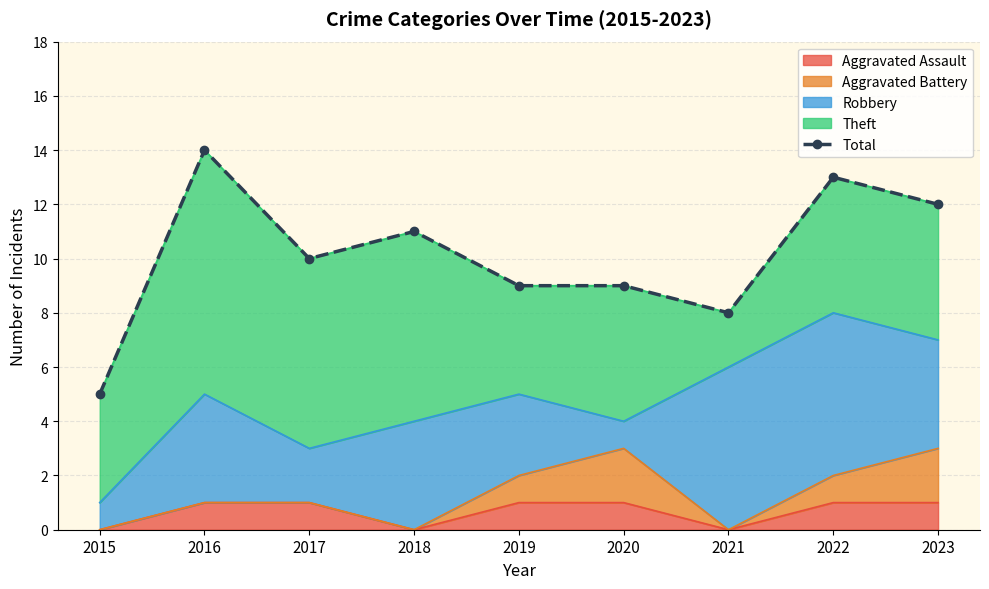

What is the change in value from 2018 to 2021?

-3